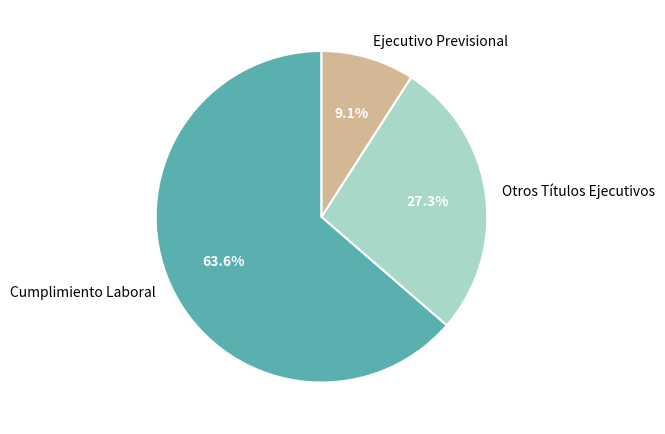

To the nearest percent, what portion does Ejecutivo Previsional represent?

9%